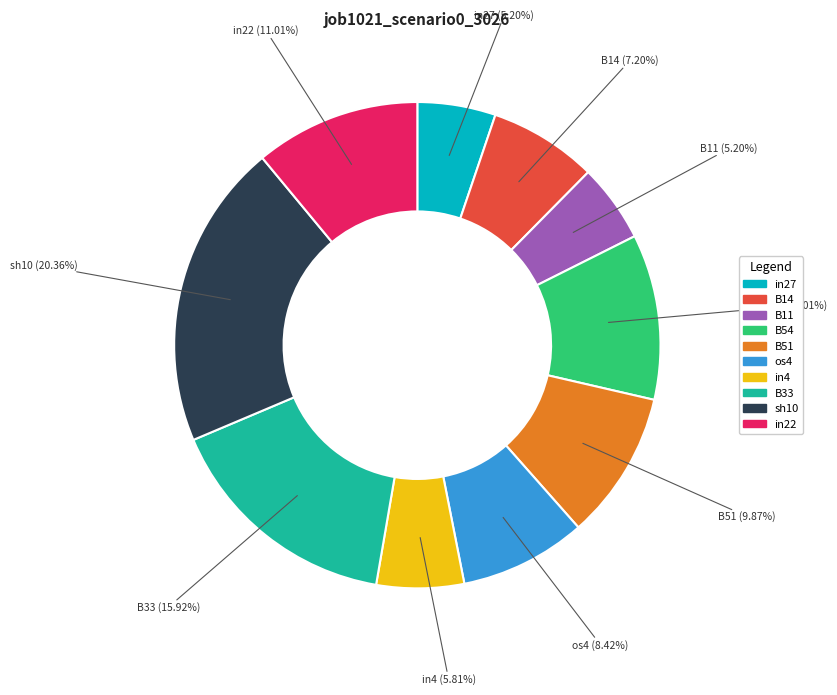

To the nearest percent, what is the difference between the largest and smallest slice percentages?

15%